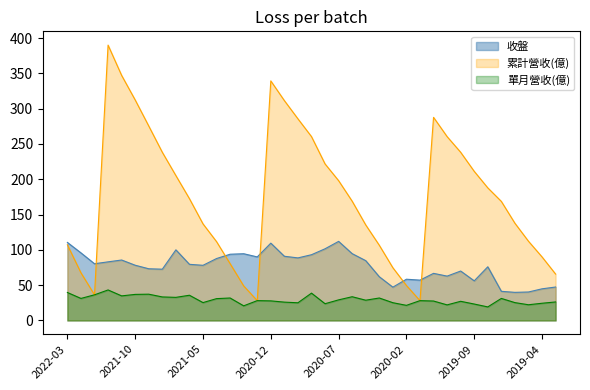

What is the minimum value for 累計營收(億)?

28.1